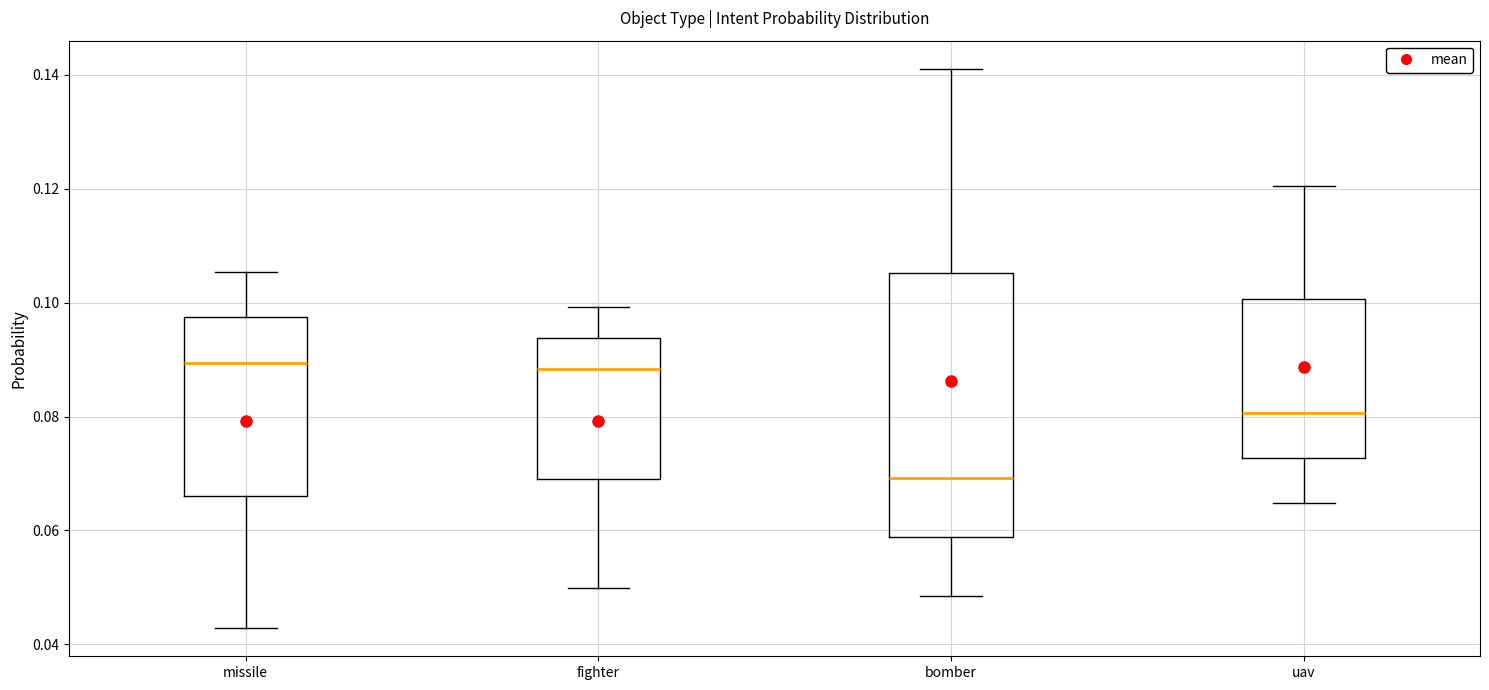

Which box's median line is the lowest?

bomber